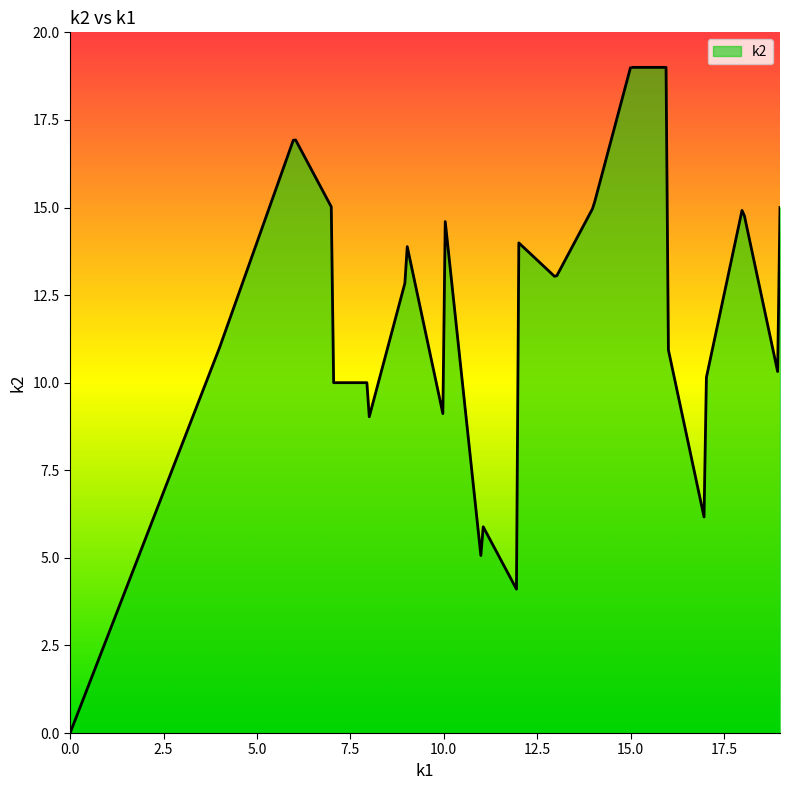

What is the difference between the maximum and minimum values?

19.0